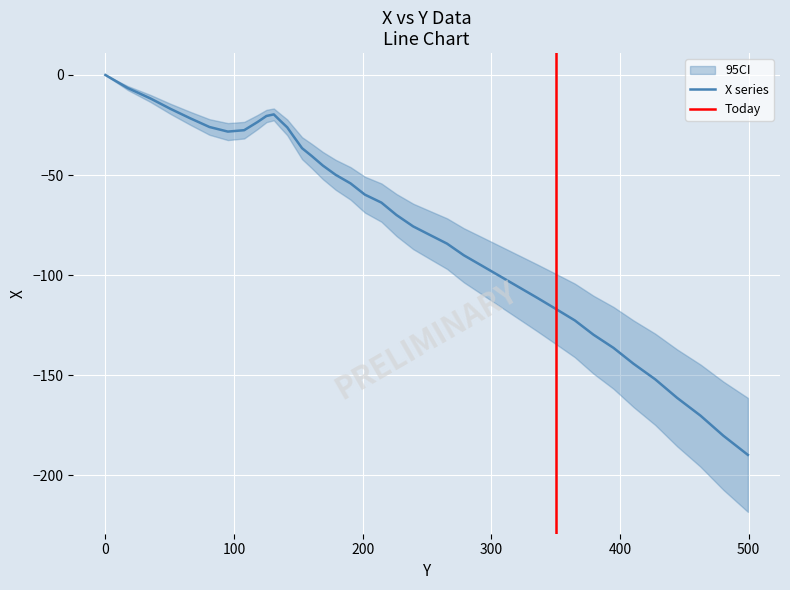

What is the difference between the maximum and second lowest values?

180.3